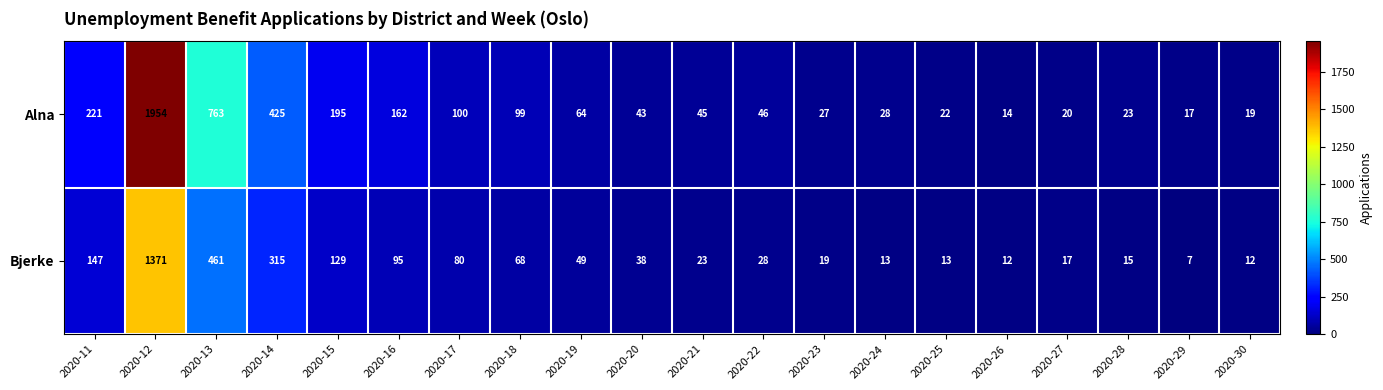

What is the difference between the maximum and minimum values in the Alna series?

1940